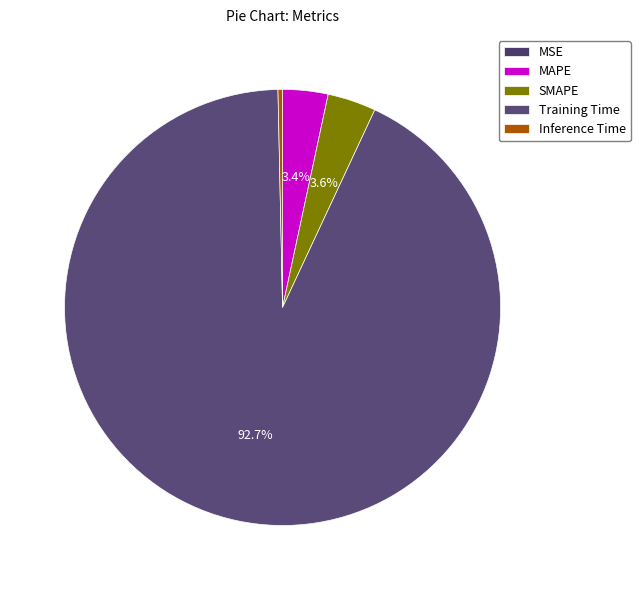

What percentage is NOT represented by Training Time?

7.3%